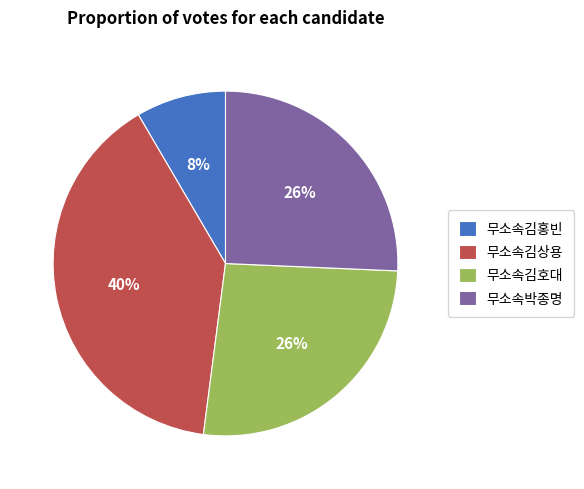

Is the sum of 무소속김호대 and 무소속박종명 greater than half?

Yes